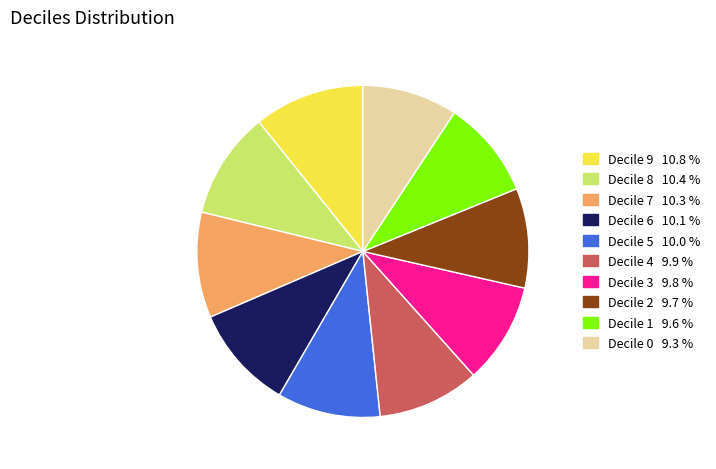

Is there a majority slice in this chart?

No